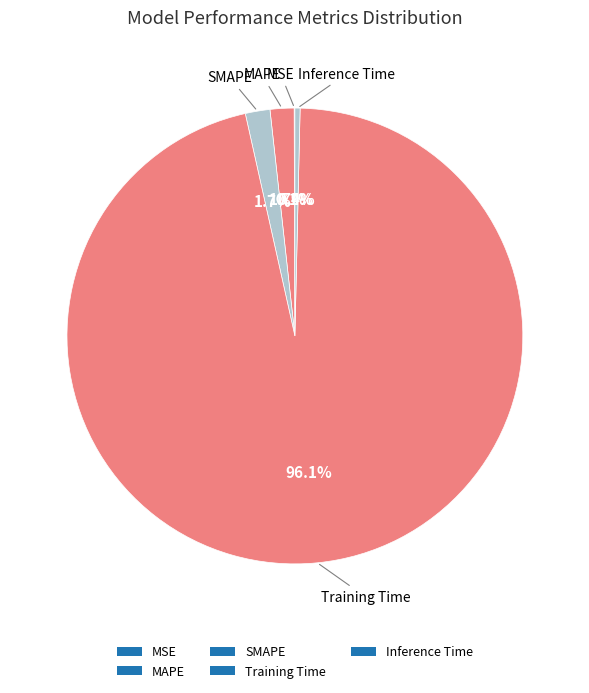

What is the change in value from MSE to MAPE?

+0.1